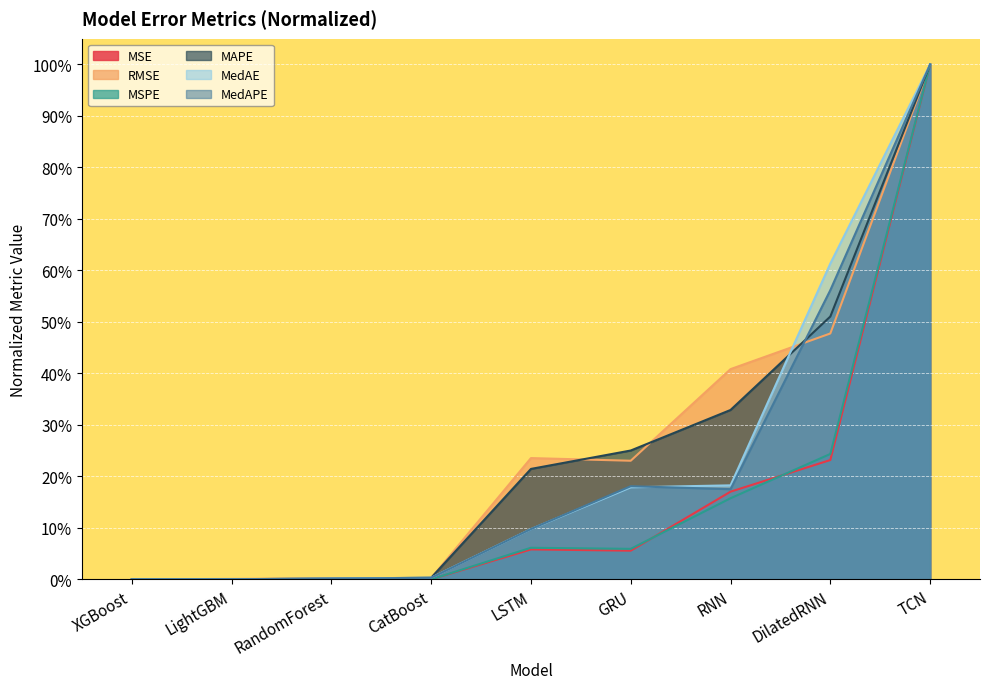

What is the maximum value for MedAE?

1.0